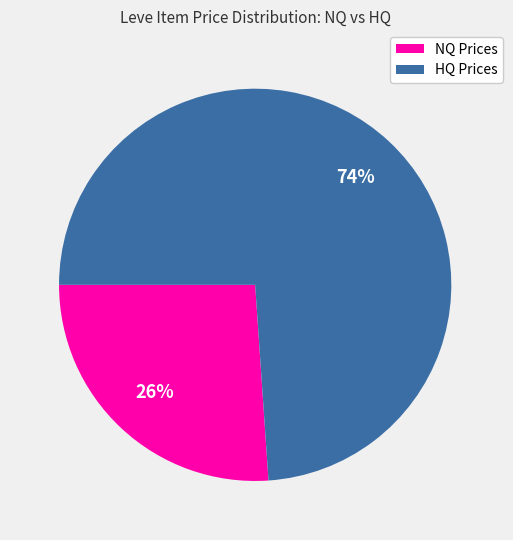

Approximately how many times larger is the value at HQ Prices compared to NQ Prices?

2.8